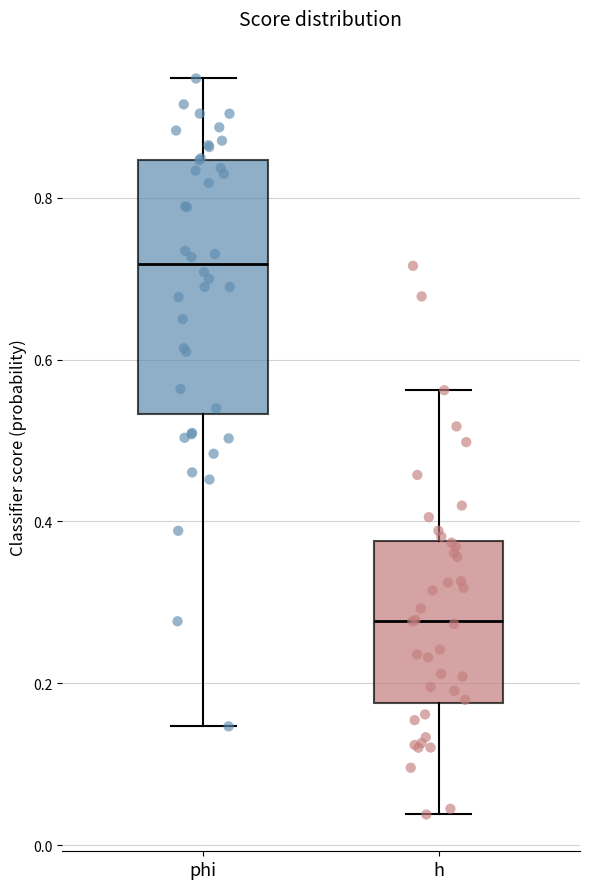

Comparing the boxes themselves (not the whiskers), which one is the tallest?

phi